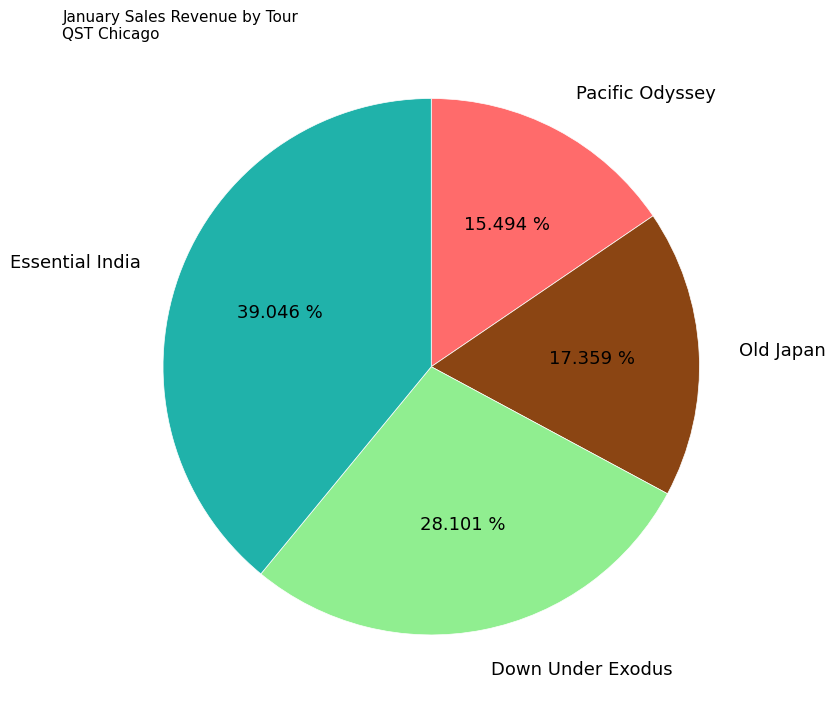

What portion of the pie excludes Pacific Odyssey?

84.5%